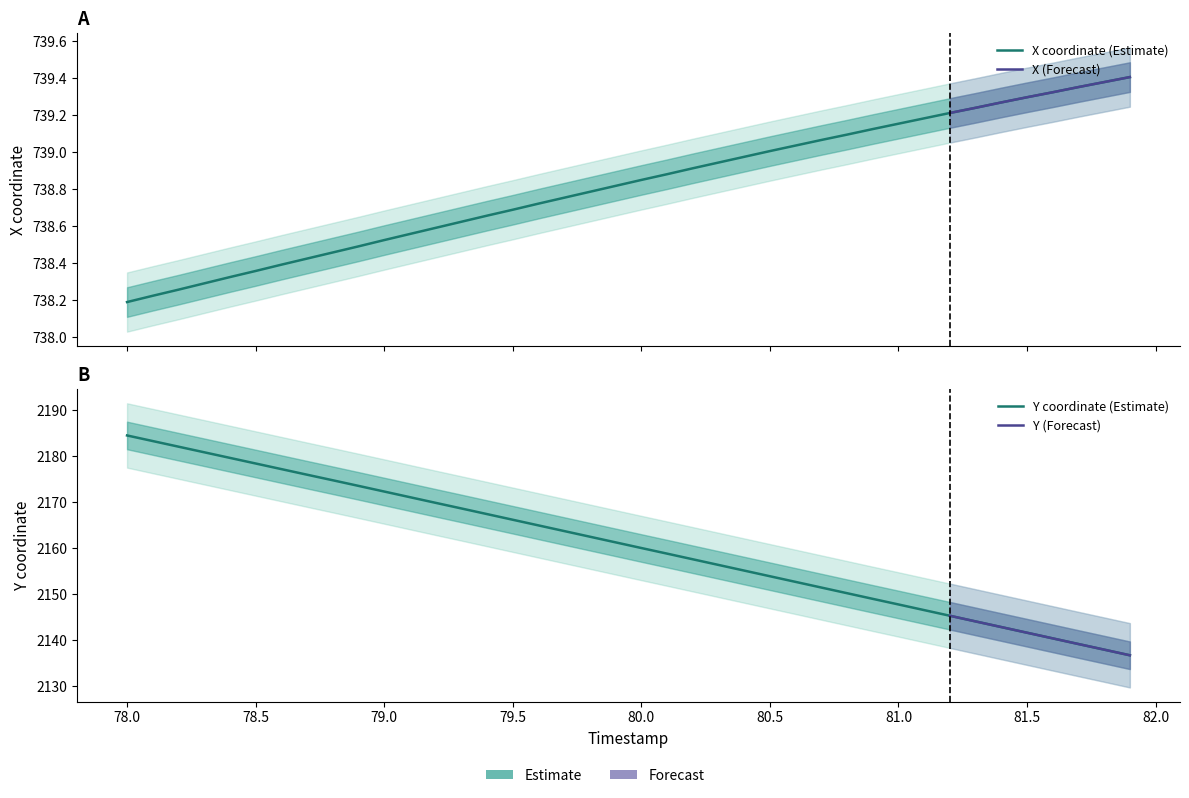

Between 78.6 and 78.9, which series saw the biggest shift?

Y